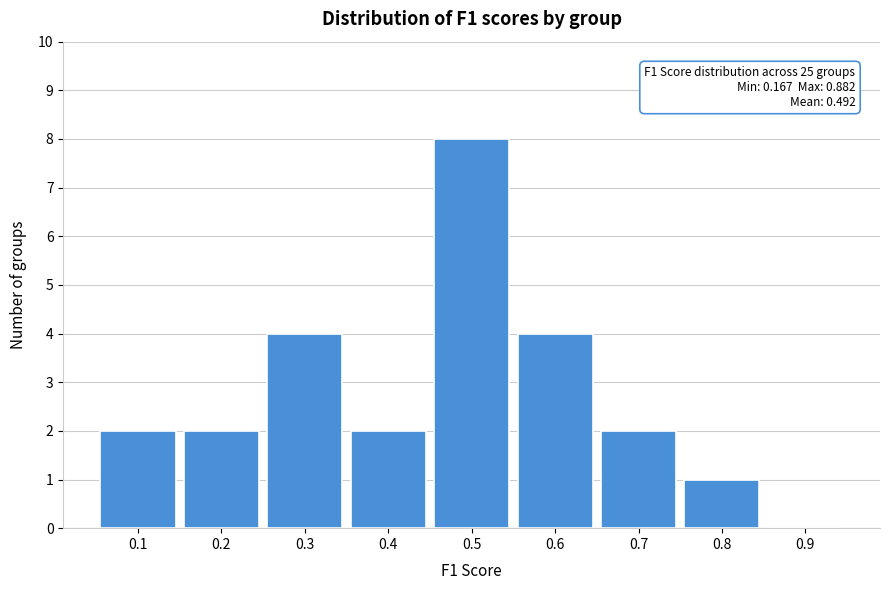

Reading left to right, transcribe all the data shown in this chart.

0.1=2	0.2=2	0.3=4	0.4=2	0.5=8	0.6=4	0.7=2	0.8=1	0.9=0